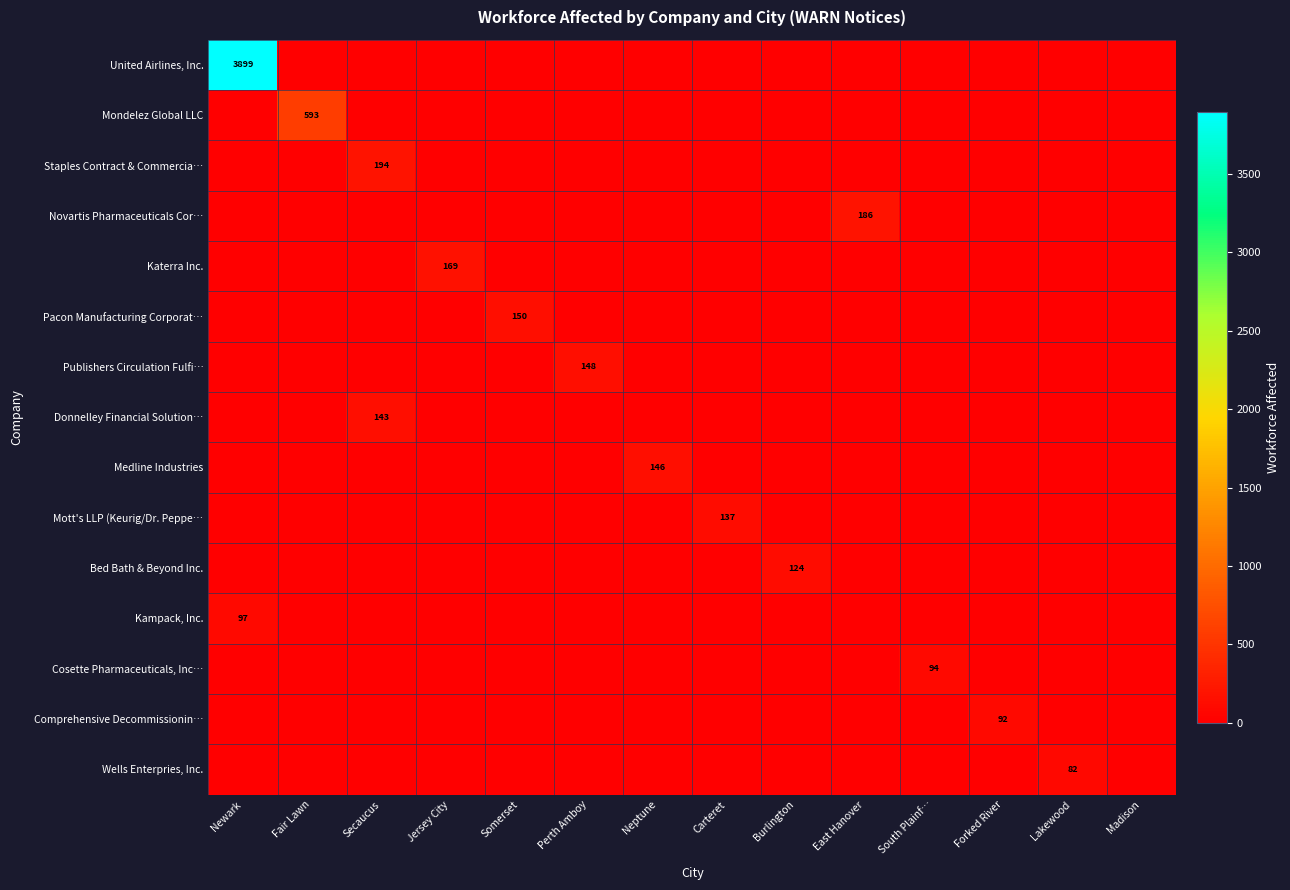

What is the total value across all series at Burlington?

124